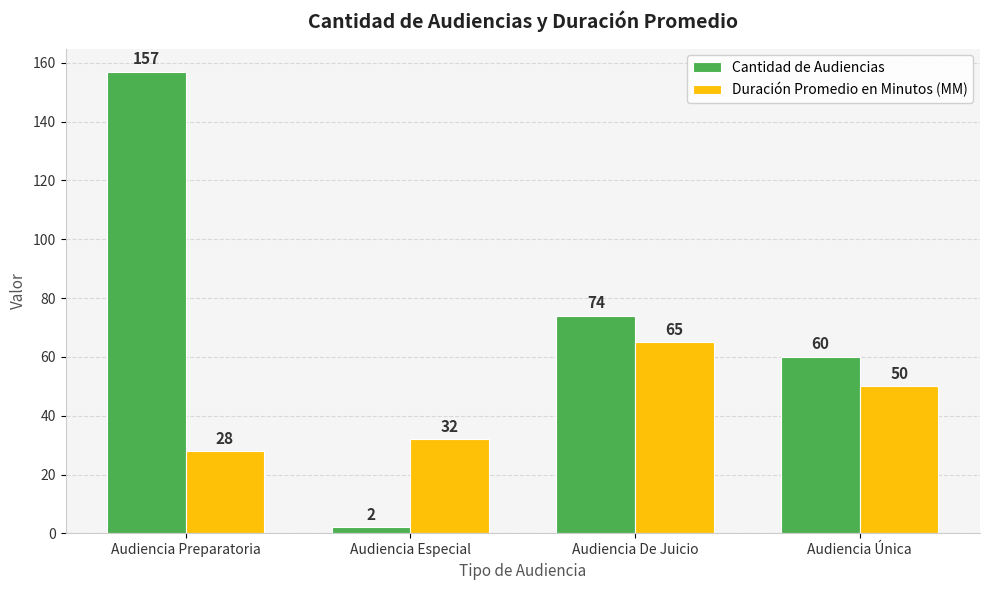

What is the sum of all Duración Promedio en Minutos (MM) values?

175